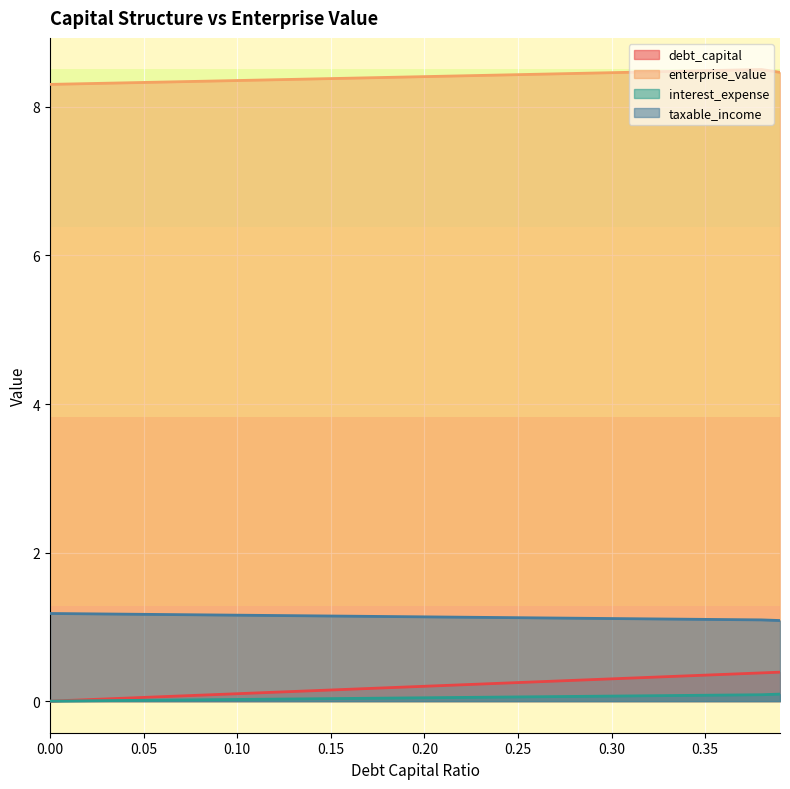

Rank the categories by interest_expense value from highest to lowest.

0.0, 0.01, 0.02, 0.03, 0.04, 0.05, 0.06, 0.07, 0.08, 0.09, 0.1, 0.11, 0.12, 0.13, 0.14, 0.15, 0.16, 0.17, 0.18, 0.19, 0.2, 0.21, 0.22, 0.23, 0.24, 0.25, 0.26, 0.27, 0.28, 0.29, 0.3, 0.31, 0.32, 0.33, 0.34, 0.35, 0.36, 0.37, 0.38, 0.39